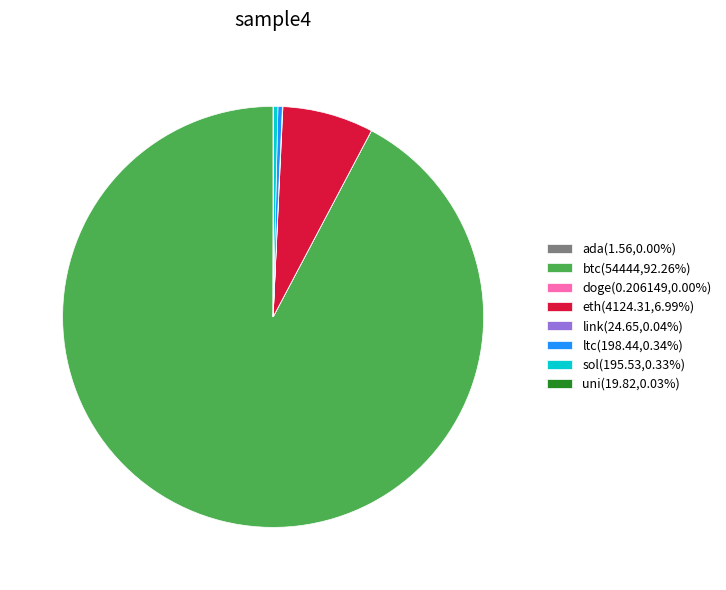

Does btc(54444,92.26%) account for over 50% of the chart?

Yes